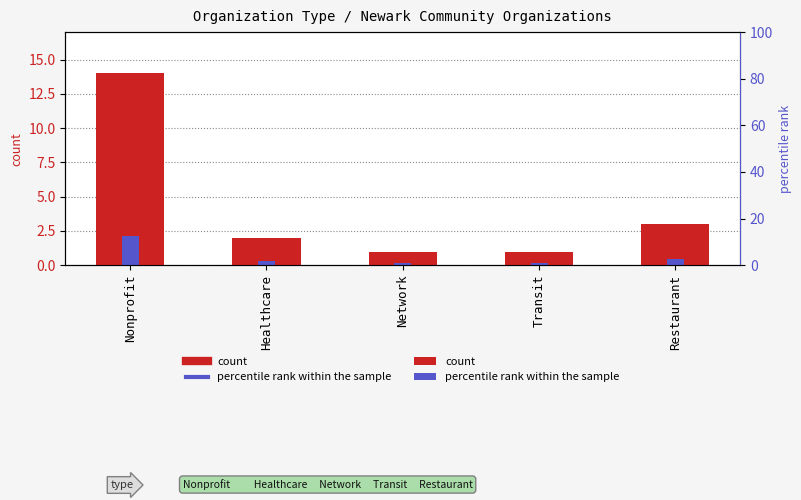

The value of count at Transit is 0.2. True or false?

False